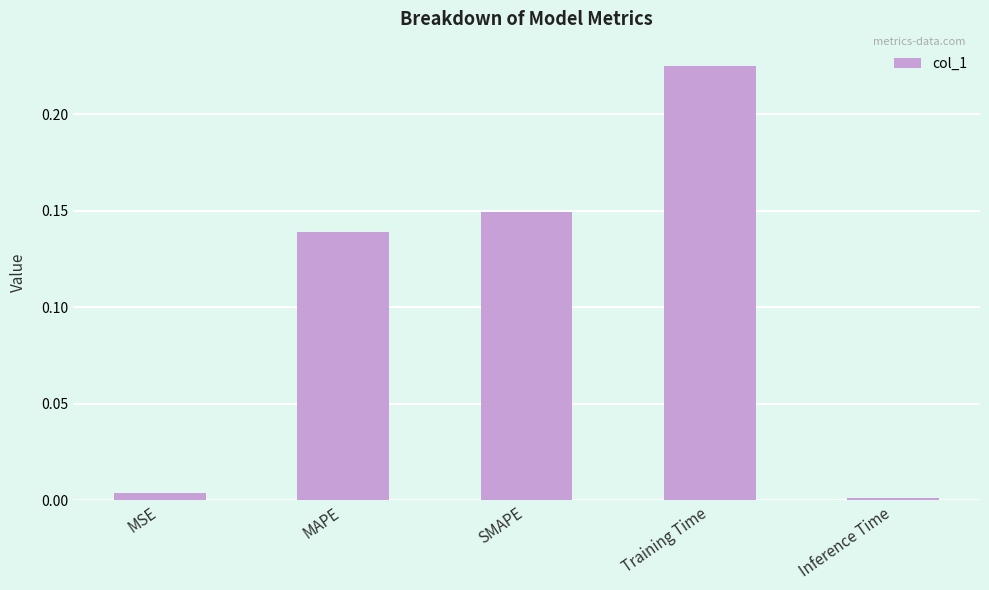

Which has a higher value, MAPE or Training Time?

Training Time